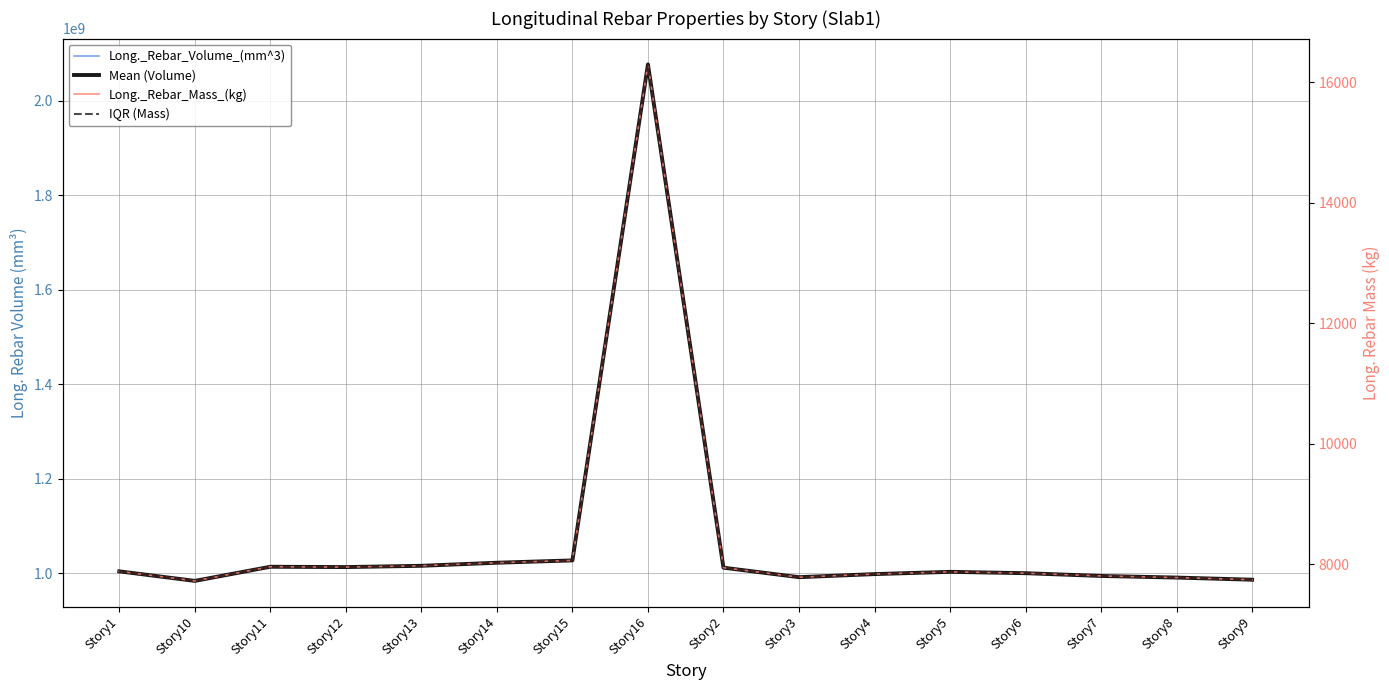

What position from the left is Story4?

11